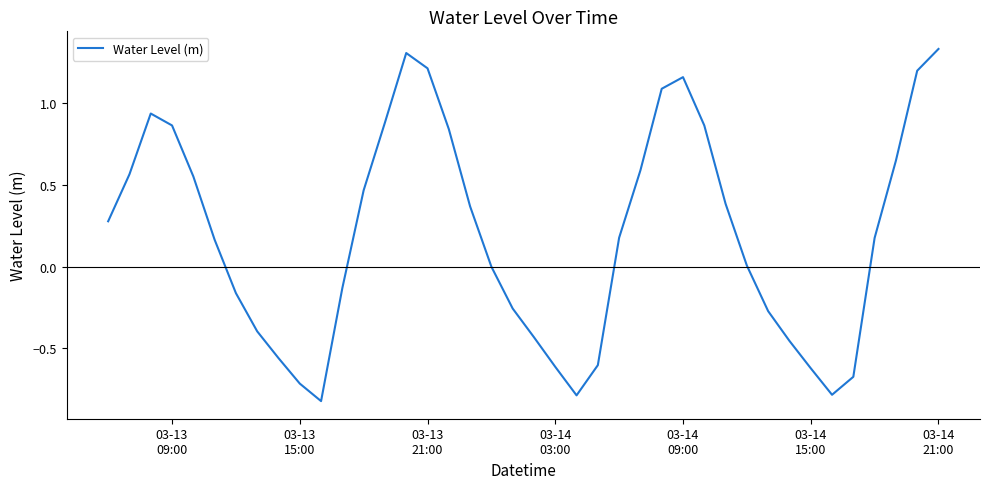

Is this an area chart (filled region under the line)?

No